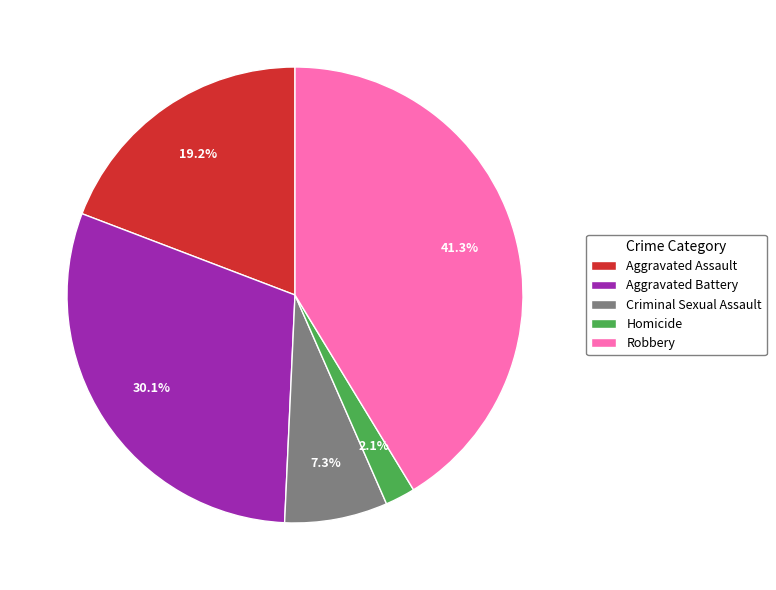

Which has a higher value, Homicide or Robbery?

Robbery